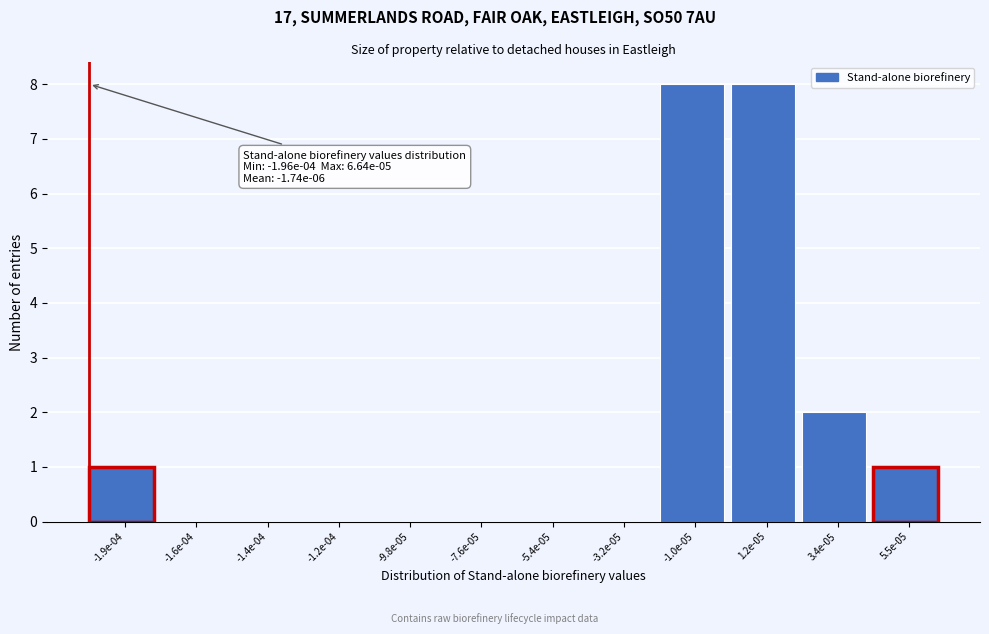

Reading left to right, transcribe all the data shown in this chart.

-1.9e-04=1	-1.6e-04=0	-1.4e-04=0	-1.2e-04=0	-9.8e-05=0	-7.6e-05=0	-5.4e-05=0	-3.2e-05=0	-1.0e-05=8	1.2e-05=8	3.4e-05=2	5.5e-05=1